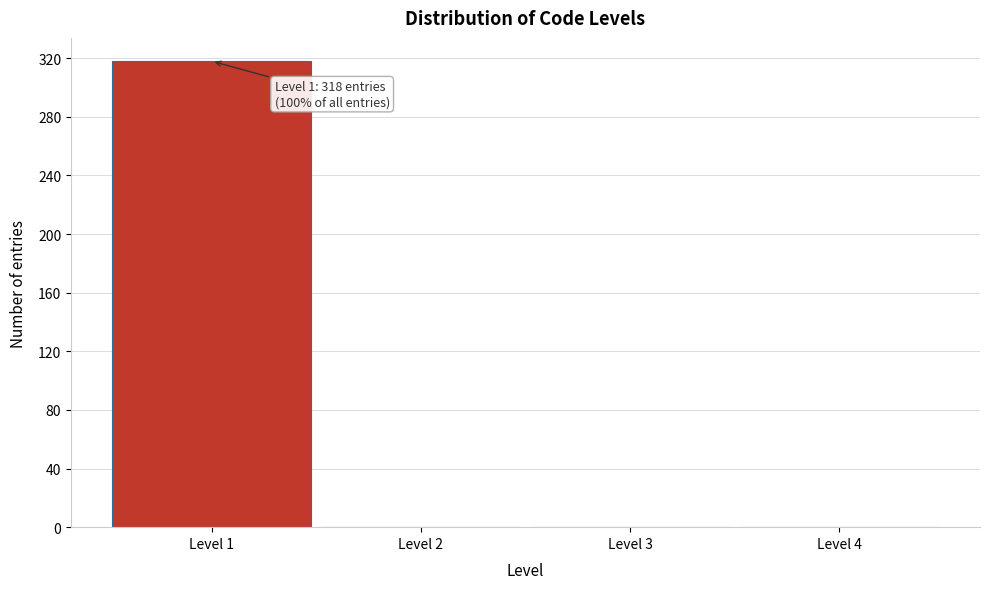

Which range on the x-axis has the tallest bar?

0.5 to 1.5